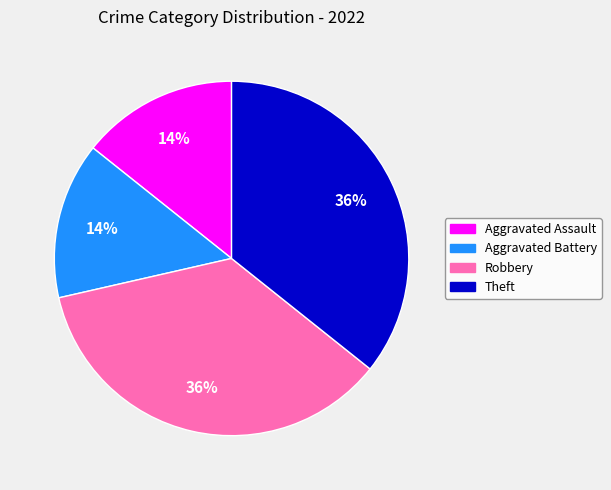

Do Aggravated Assault and Aggravated Battery together represent more than half of the pie?

No